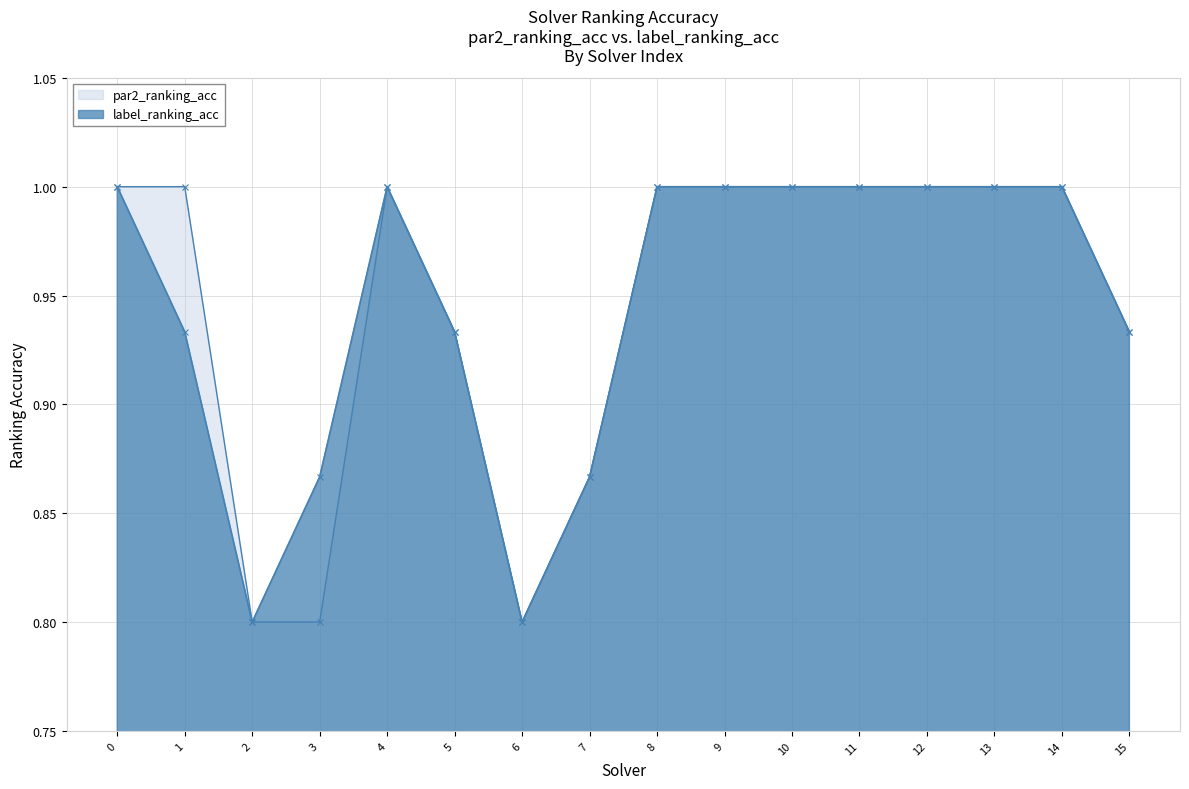

Reading left to right, what are all the values shown in this chart?

par2_ranking_acc: 0=1.0	1=1.0	2=0.8	3=0.8	4=1.0	5=0.9	6=0.8	7=0.9	8=1.0	9=1.0	10=1.0	11=1.0	12=1.0	13=1.0	14=1.0	15=0.9
label_ranking_acc: 0=1.0	1=0.9	2=0.8	3=0.9	4=1.0	5=0.9	6=0.8	7=0.9	8=1.0	9=1.0	10=1.0	11=1.0	12=1.0	13=1.0	14=1.0	15=0.9